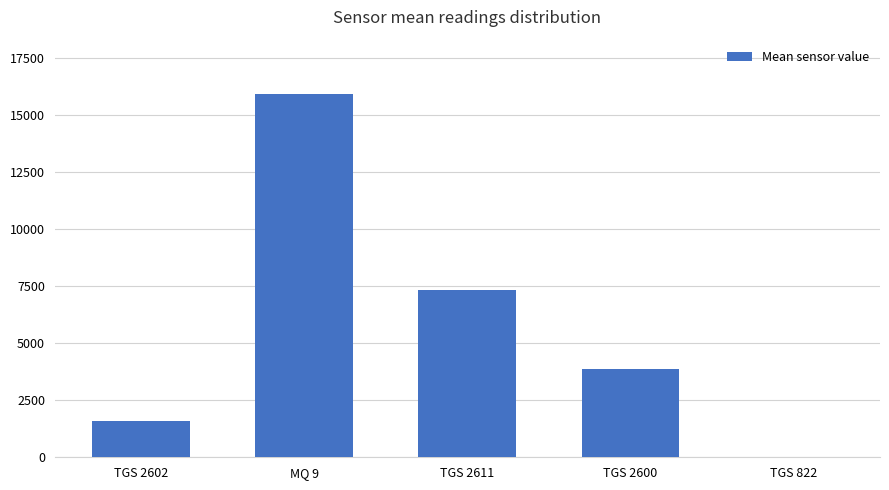

What is the maximum value shown in the chart?

15926.7